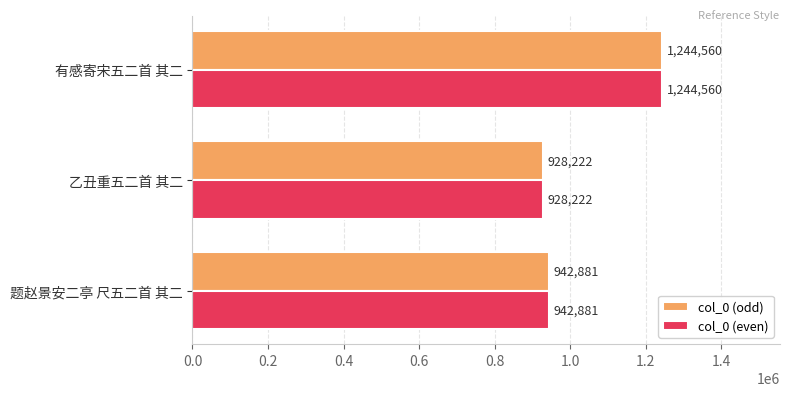

What is the maximum value shown in the chart?

1244560